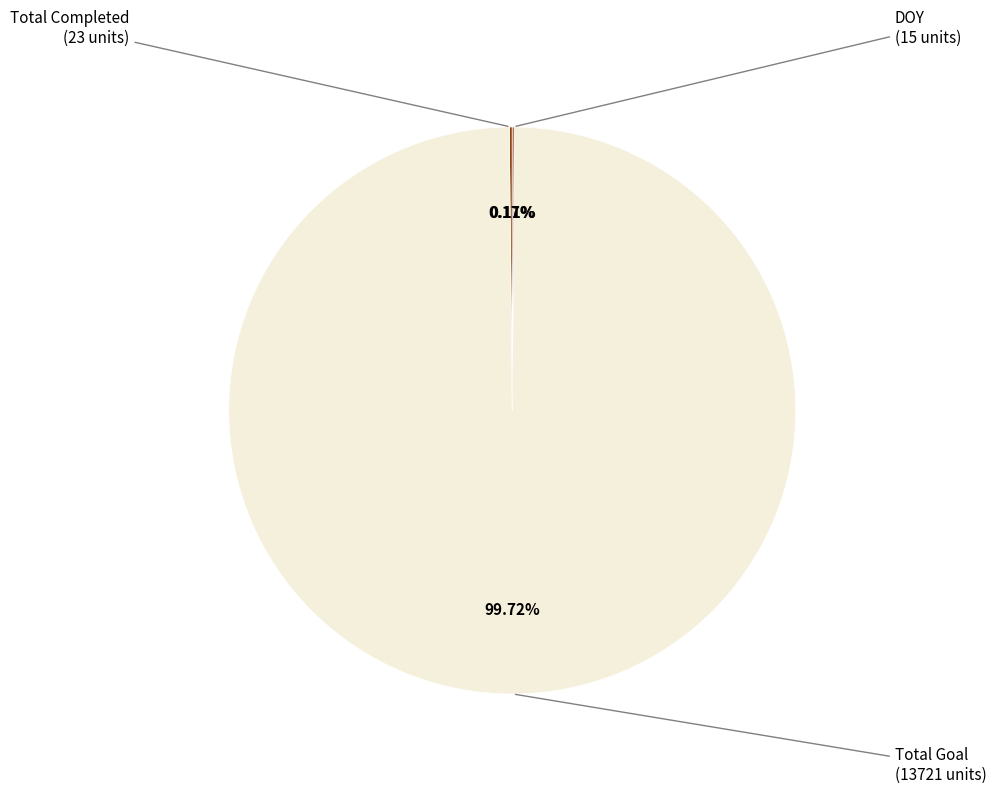

Which slice represents more than half of the pie?

Total Goal